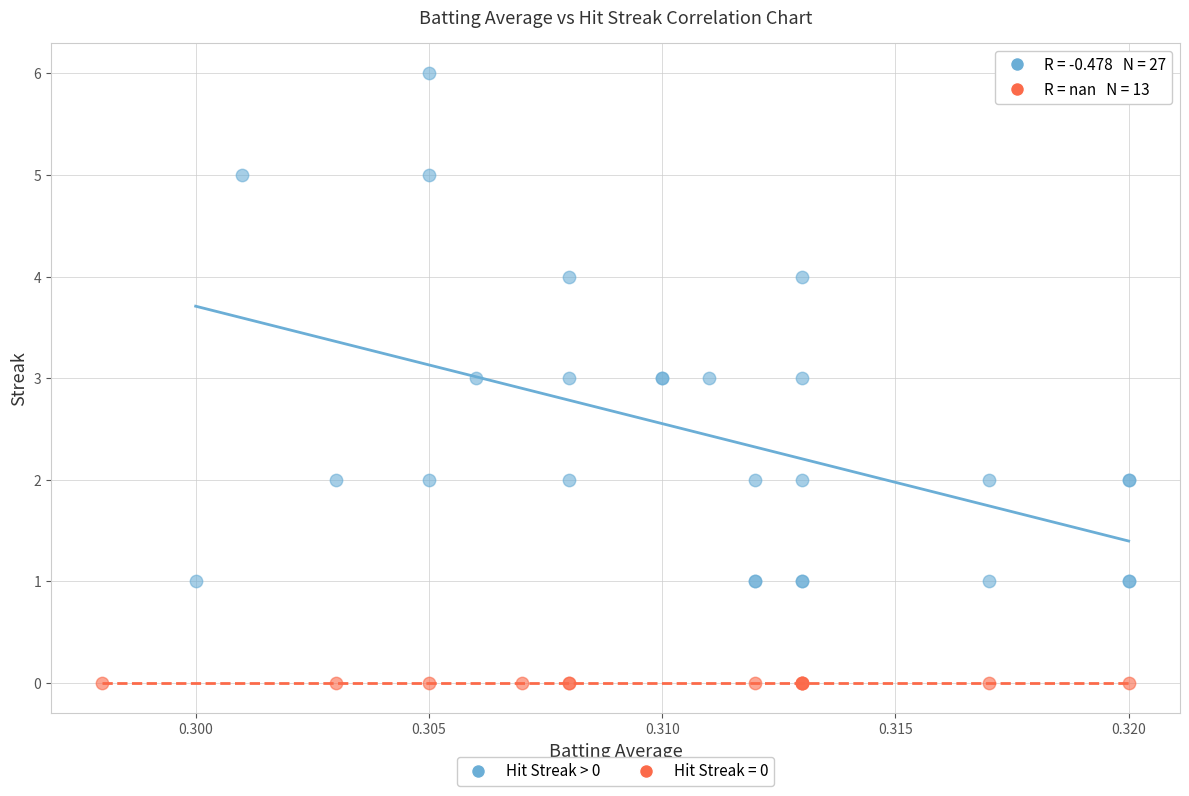

Which series contains the lowest Y value?

Hit Streak = 0